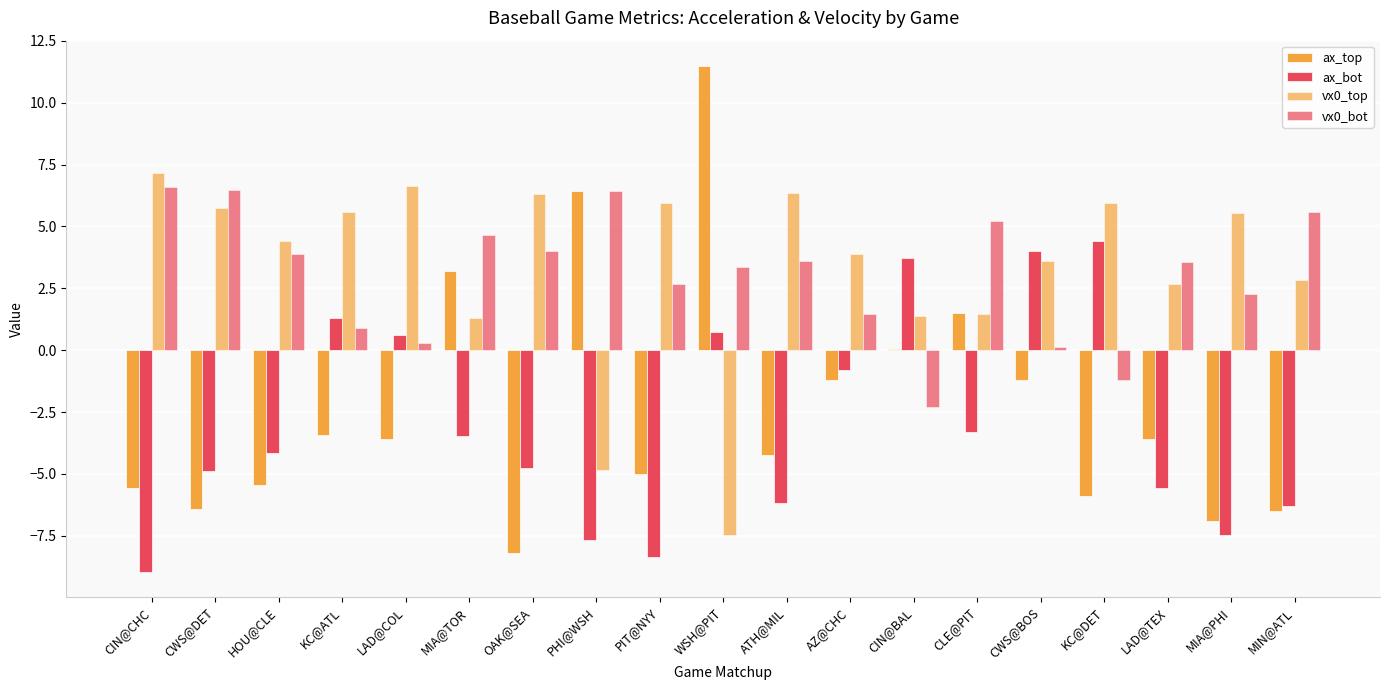

How many data points in ax_bot are above -4?

9